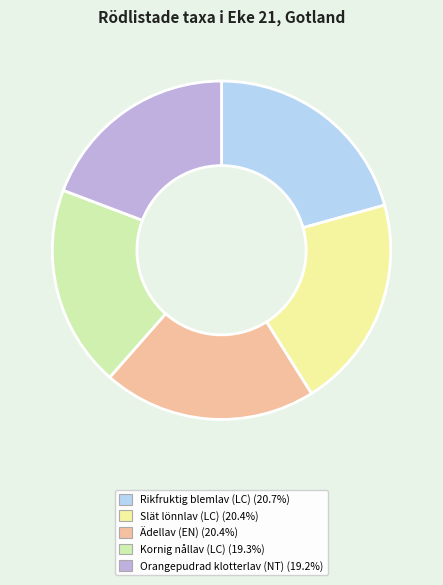

Is Rikfruktig blemlav (LC) (20.7%) the majority of the pie?

No